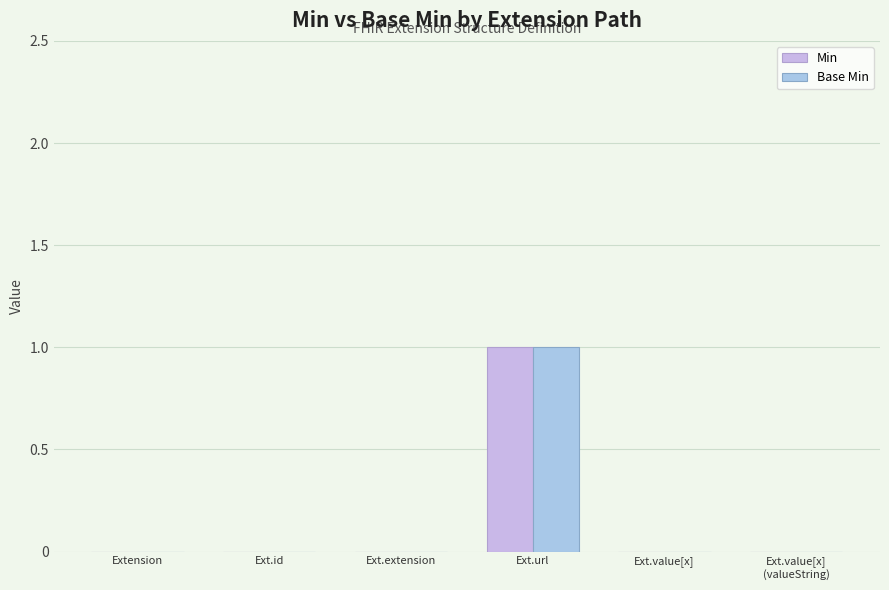

Which series has the largest total across all categories?

Min